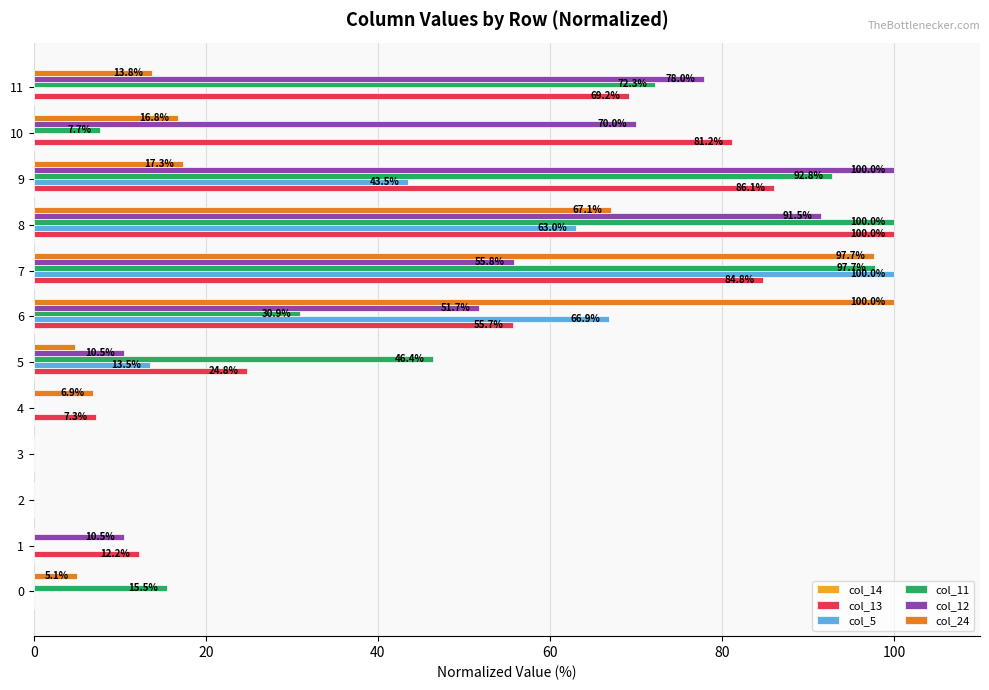

Between 0 and 5, which series saw the biggest shift?

col_11